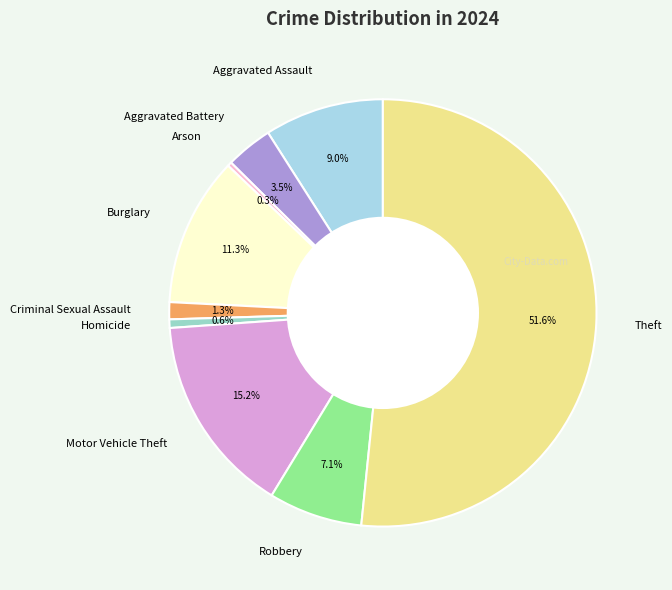

Count the number of slices in the pie.

9